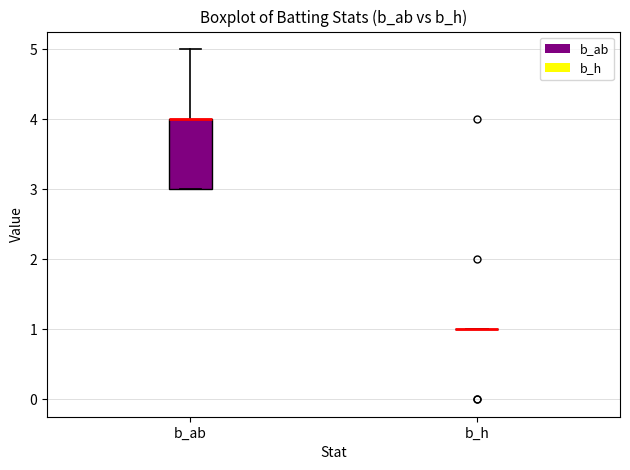

Where is the upper edge of the box for b_ab on the y-axis? The values are not printed on the chart, so give them approximately, as read against the axis.

4